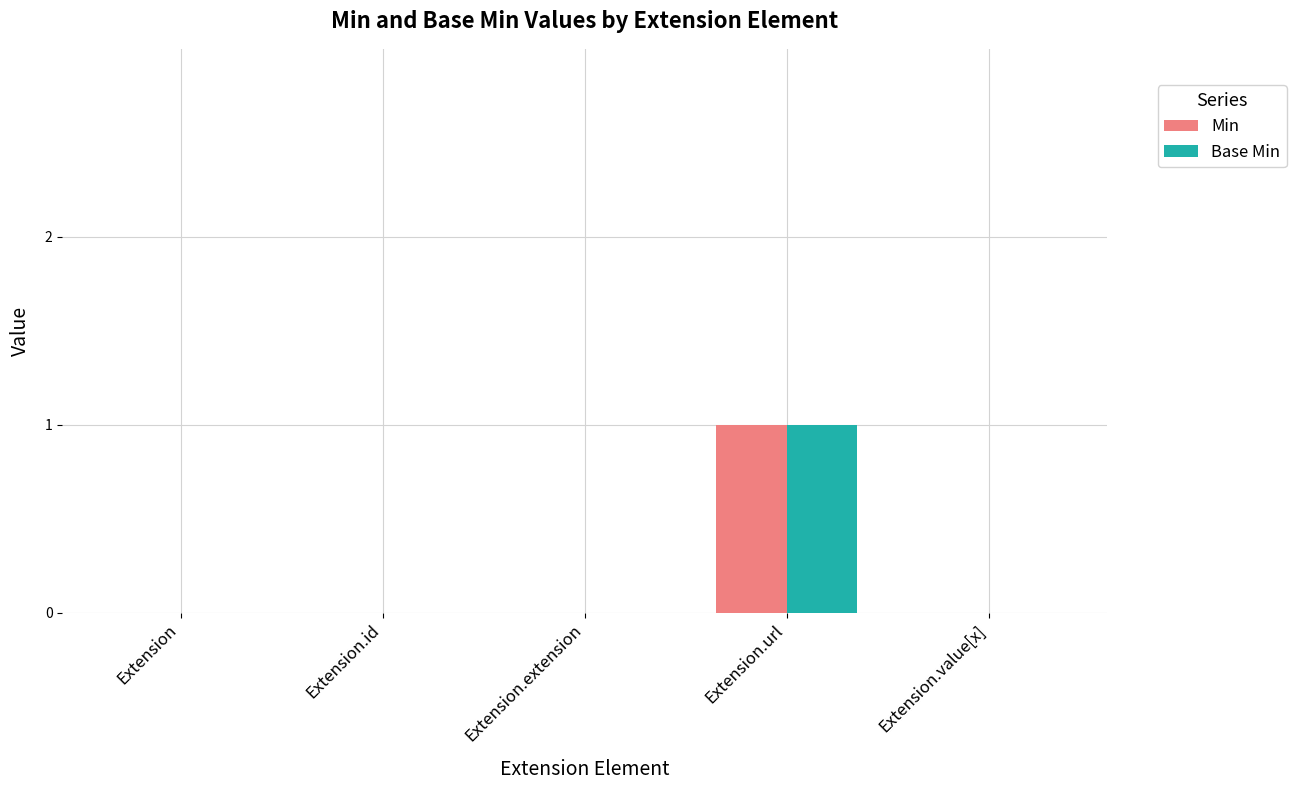

Reading left to right, transcribe all the data shown in this chart.

Min: Extension=0	Extension.id=0	Extension.extension=0	Extension.url=1	Extension.value[x]=0
Base Min: Extension=0	Extension.id=0	Extension.extension=0	Extension.url=1	Extension.value[x]=0